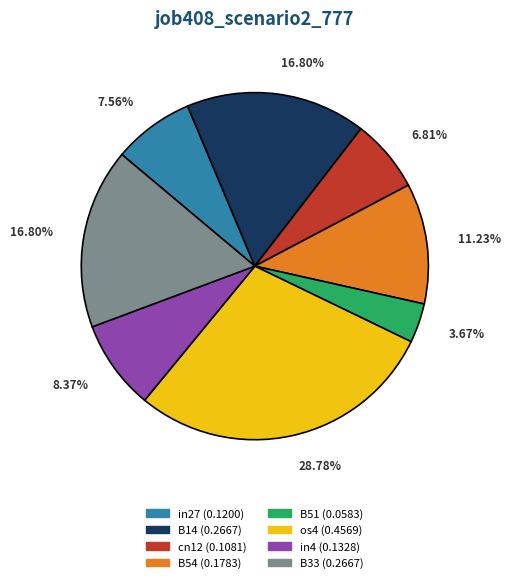

To the nearest percent, what percentage of the pie is cn12?

7%